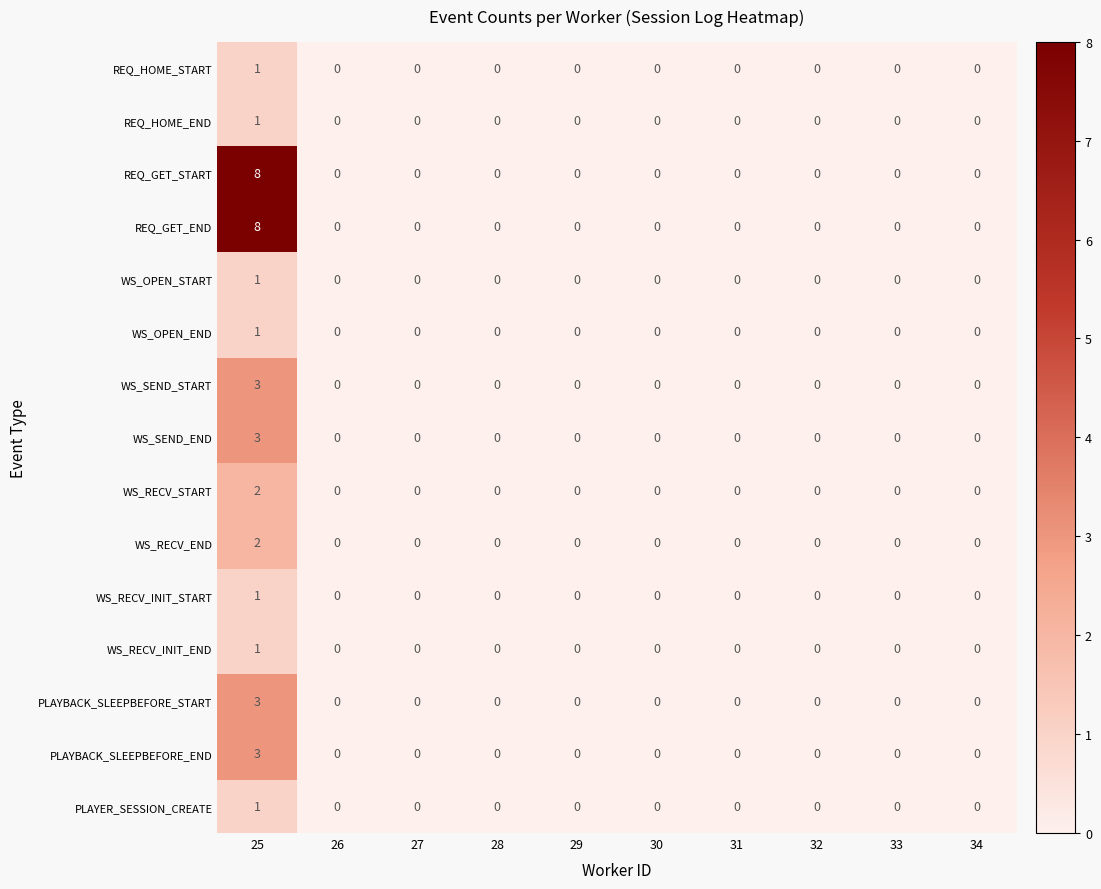

What is the difference between the maximum and minimum values in the REQ_GET_END series?

8